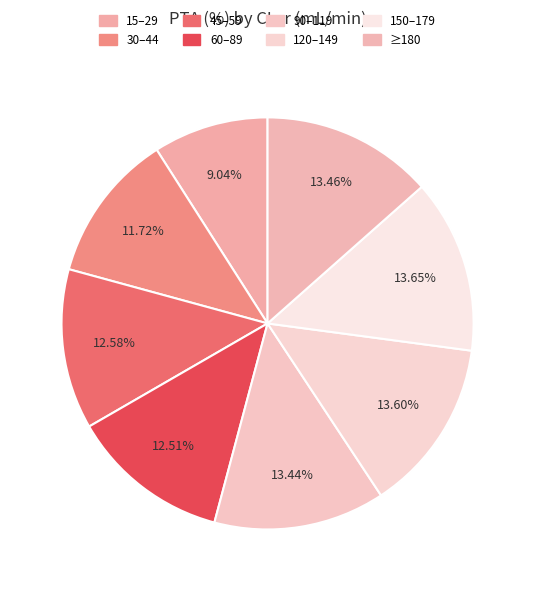

To the nearest percent, what is the combined percentage of 45–59 and 120–149?

26%